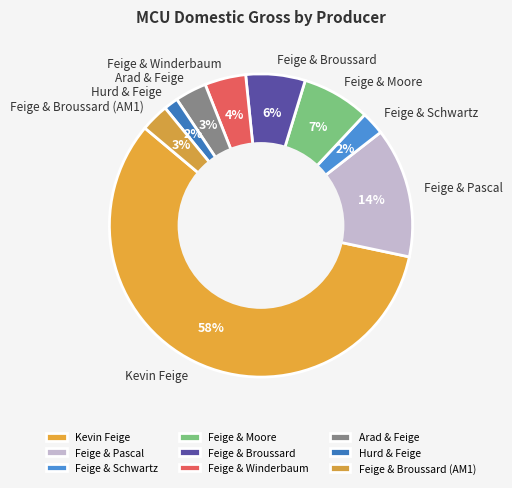

Which slice is the largest?

Kevin Feige